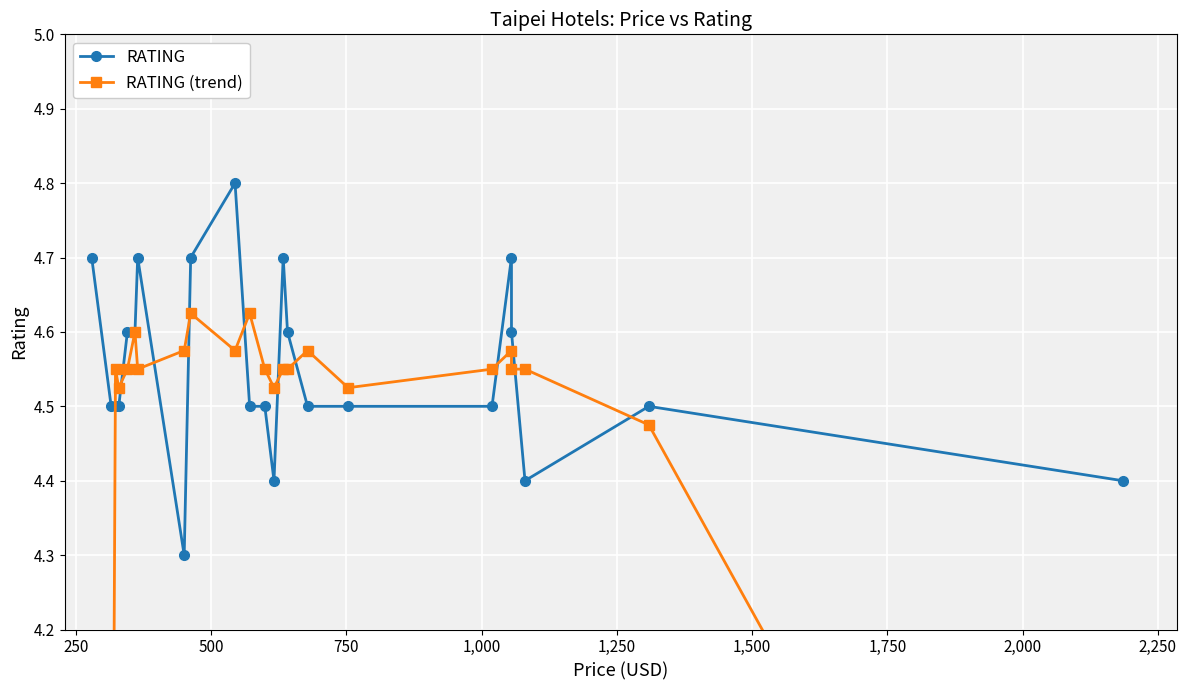

What is the difference between the maximum and minimum values in the RATING (trend) series?

2.3